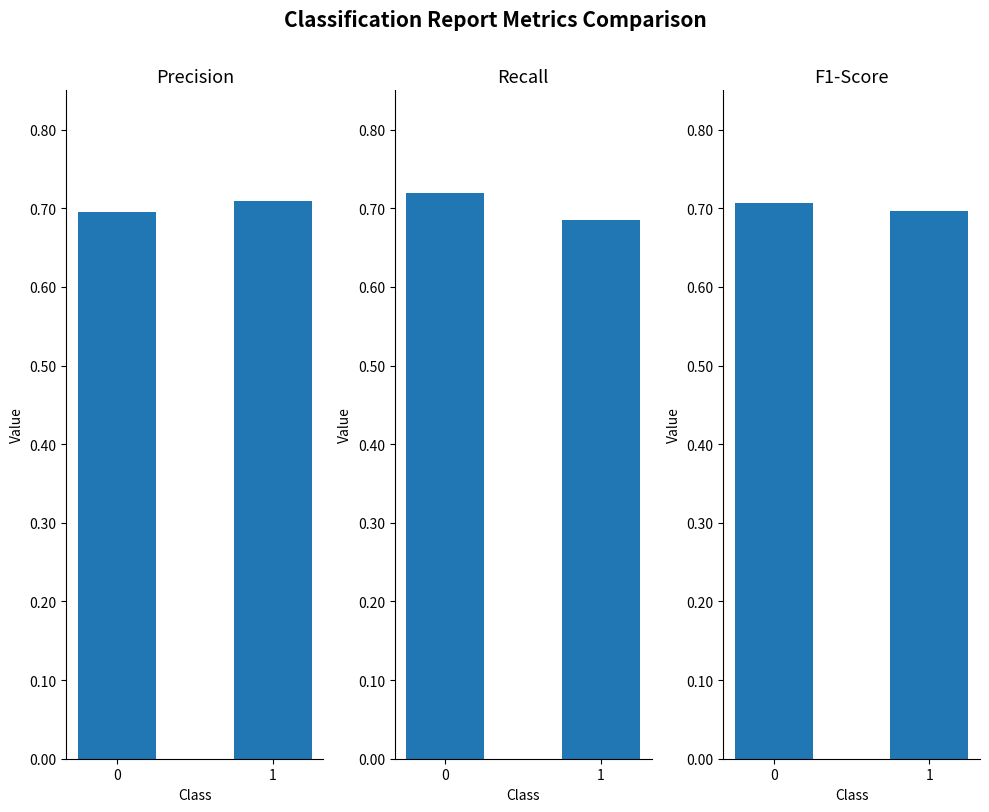

Rank the categories by f1-score value from highest to lowest.

0, 1